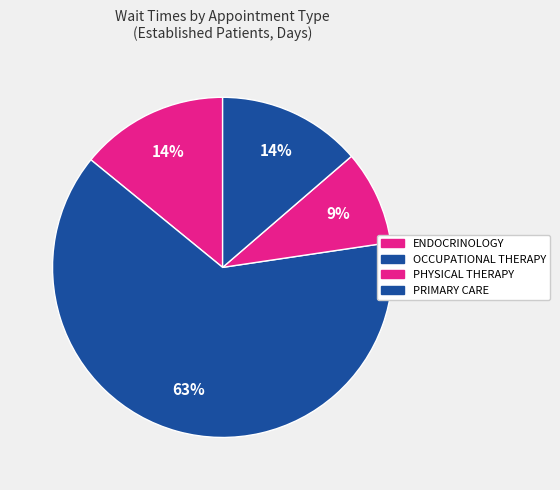

Count the number of slices in the pie.

4